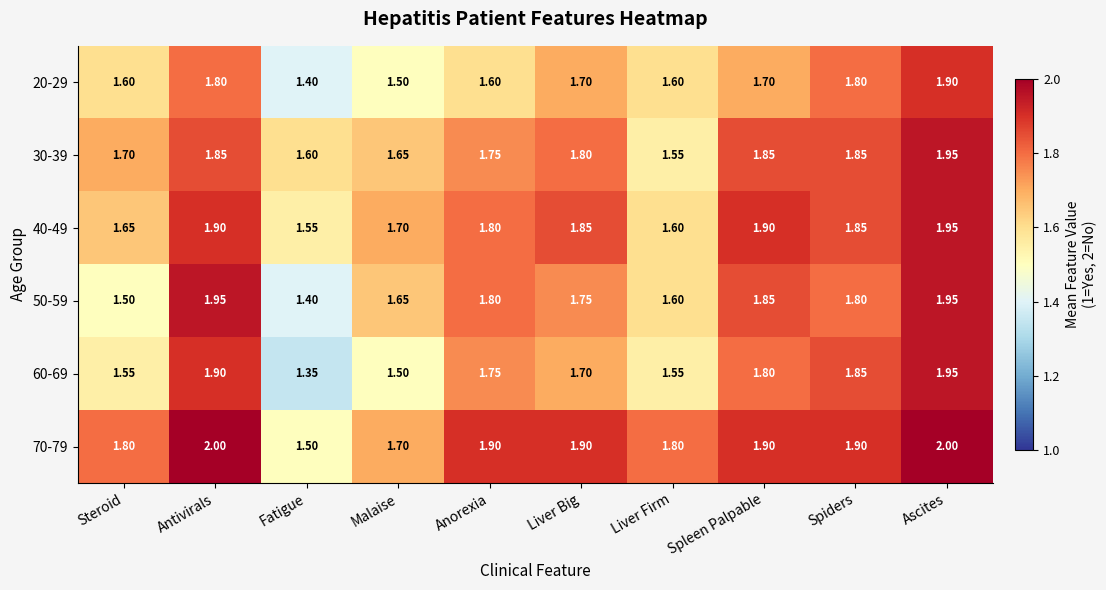

At how many categories does at least one series exceed 1?

10